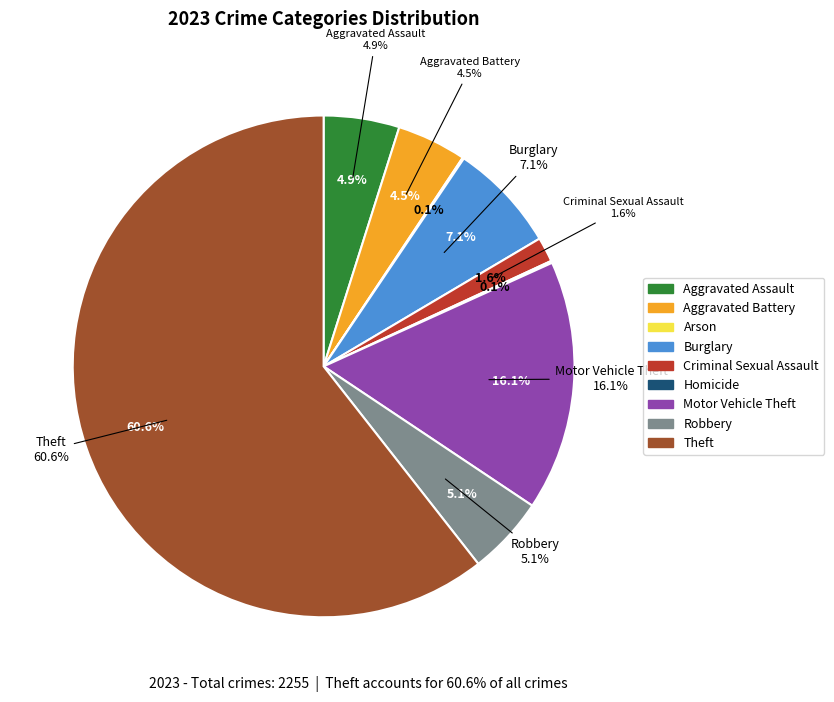

What is the change in value from Aggravated Assault to Homicide?

-107